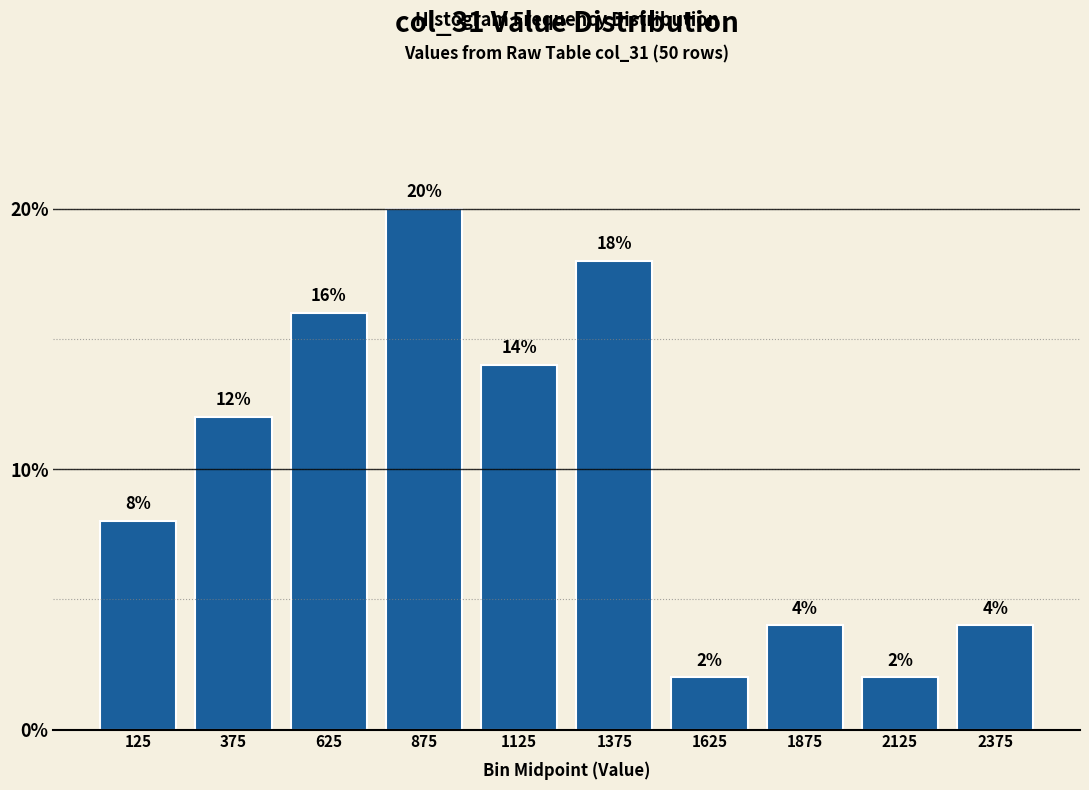

Reading right to left, what are all the values shown in this chart?

2375=4.0	2125=2.0	1875=4.0	1625=2.0	1375=18.0	1125=14.0	875=20.0	625=16.0	375=12.0	125=8.0